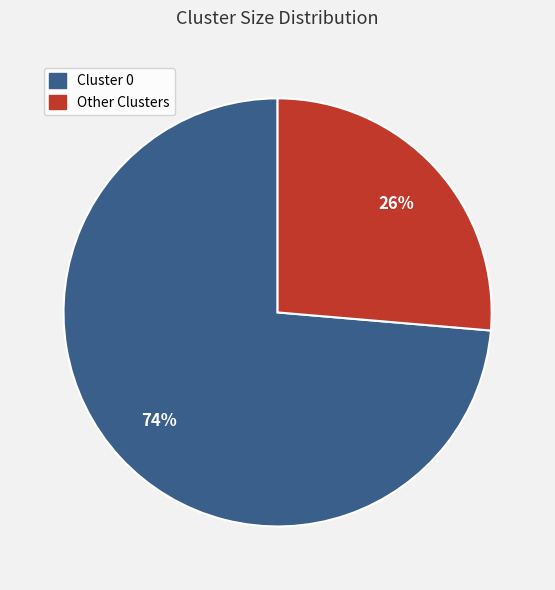

What percentage is the Other Clusters slice, to the nearest percent?

26%